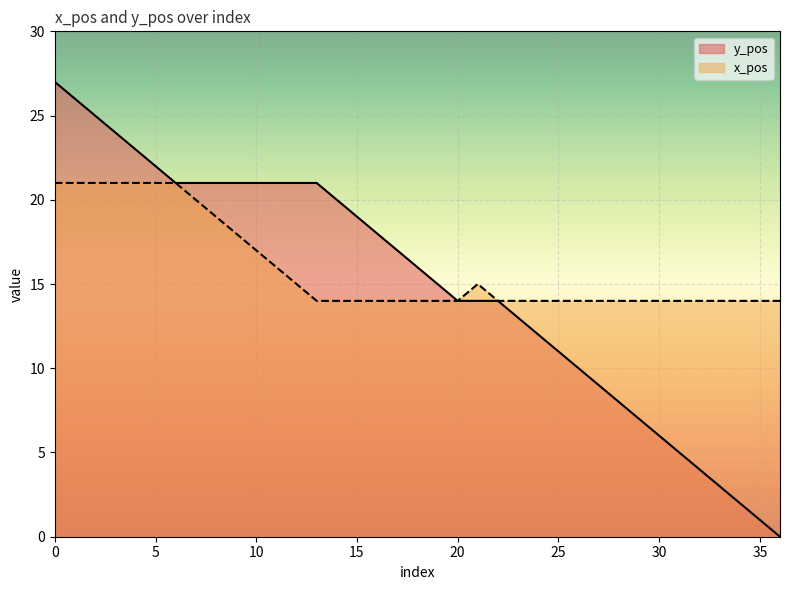

True or false: y_pos has a value of 14 at 21.

True